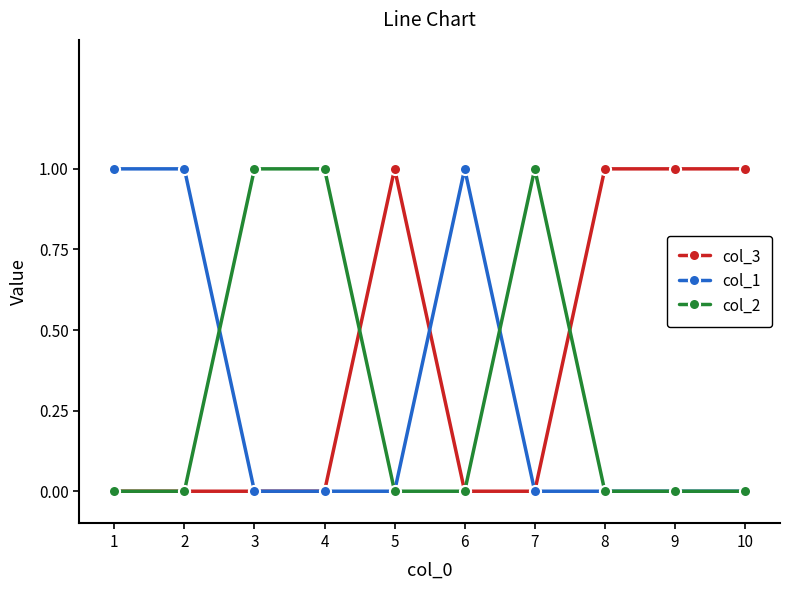

What is the value of the col_3 point at the 5th from the left?

1